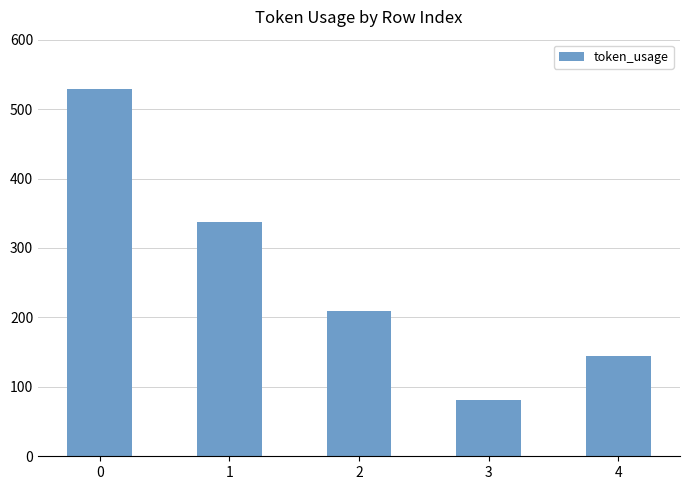

What is the value of the 1st bar from the left?

529